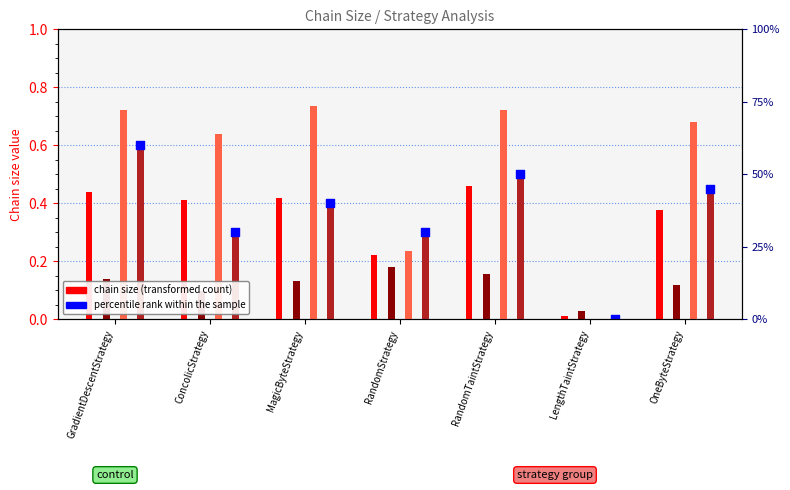

At how many categories does at least one series exceed 0?

7